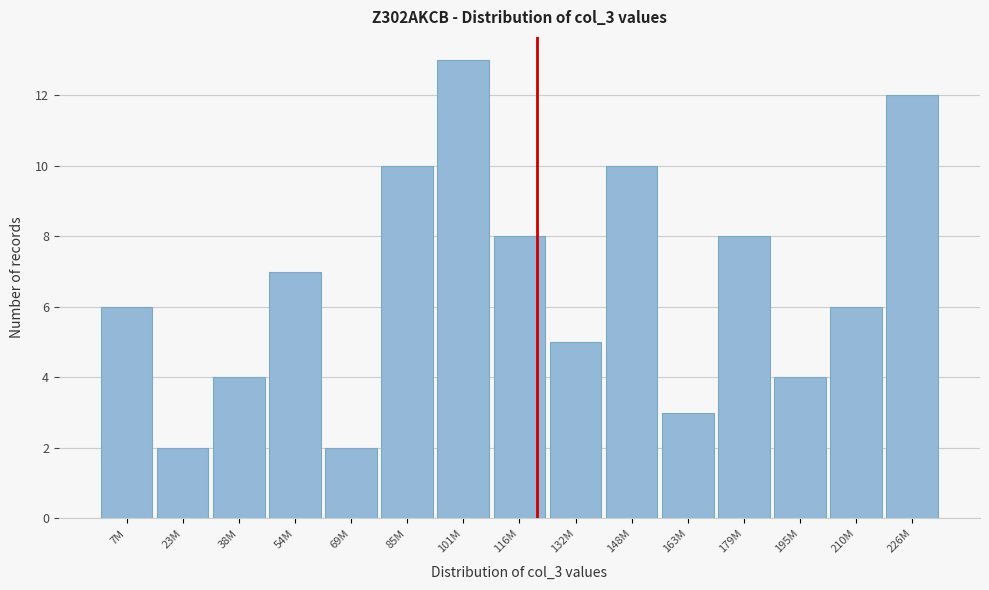

Reading right to left, what are all the values shown in this chart?

12	6	4	8	3	10	5	8	13	10	2	7	4	2	6